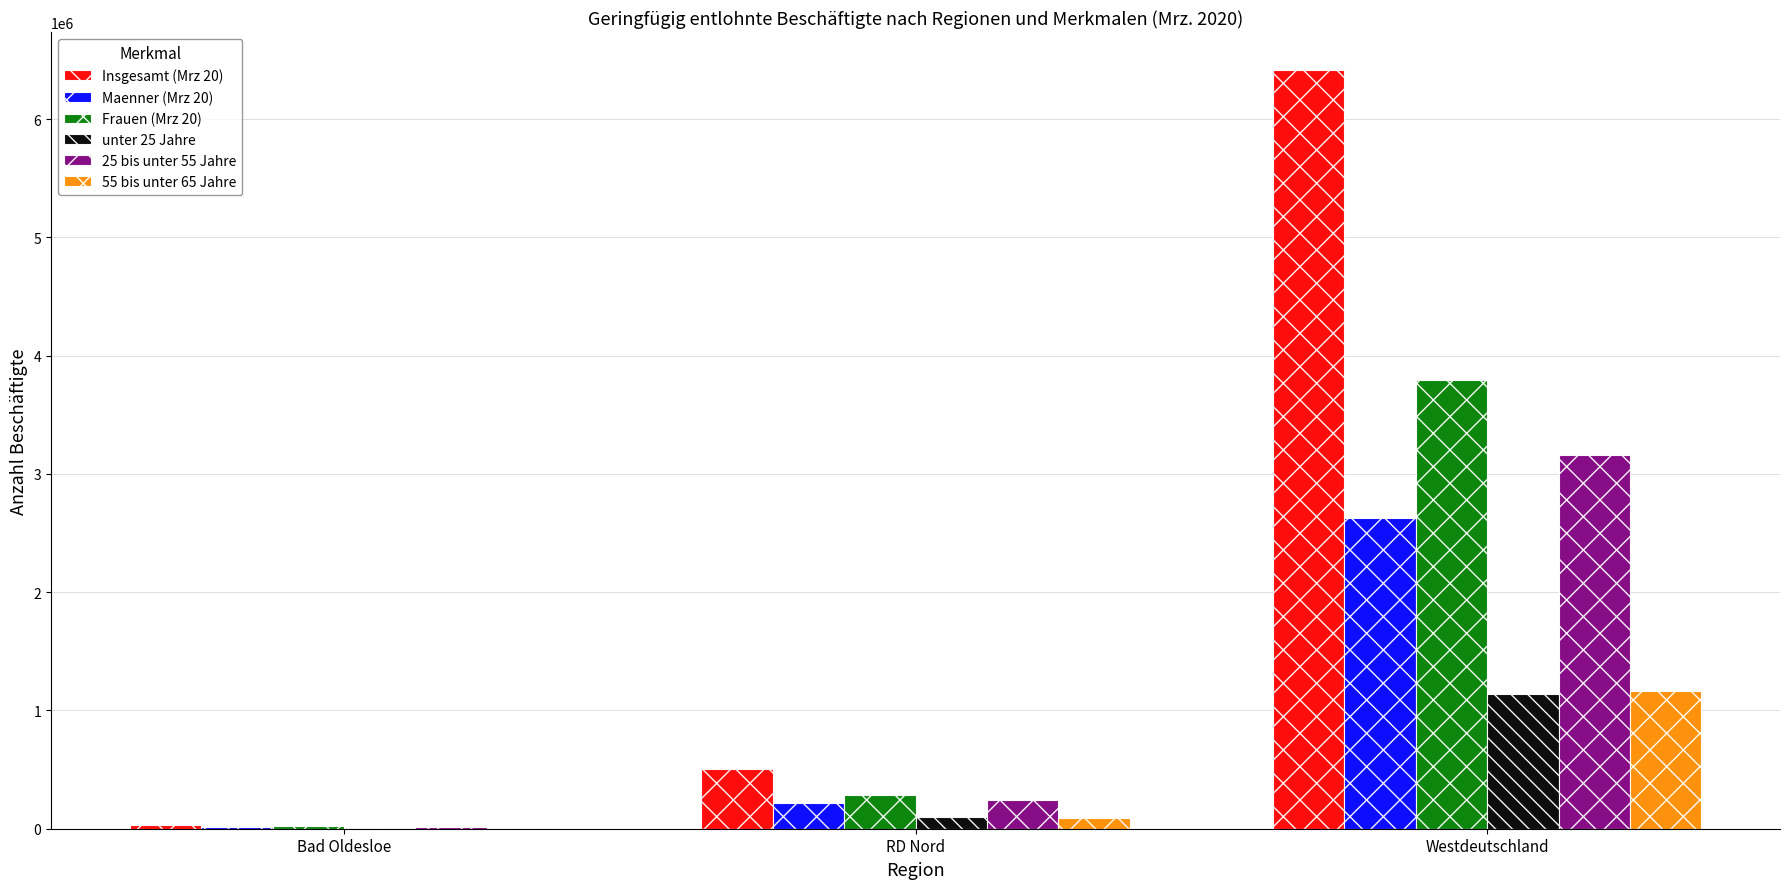

Is the value of Insgesamt (Mrz 20) at Westdeutschland greater than the value of Maenner (Mrz 20) at Bad Oldesloe?

Yes